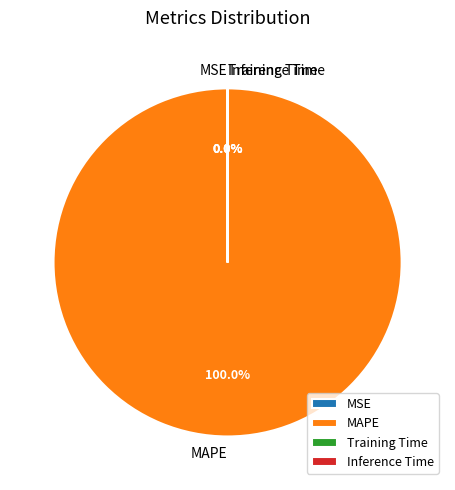

Which has a higher value, MSE or Training Time?

Training Time